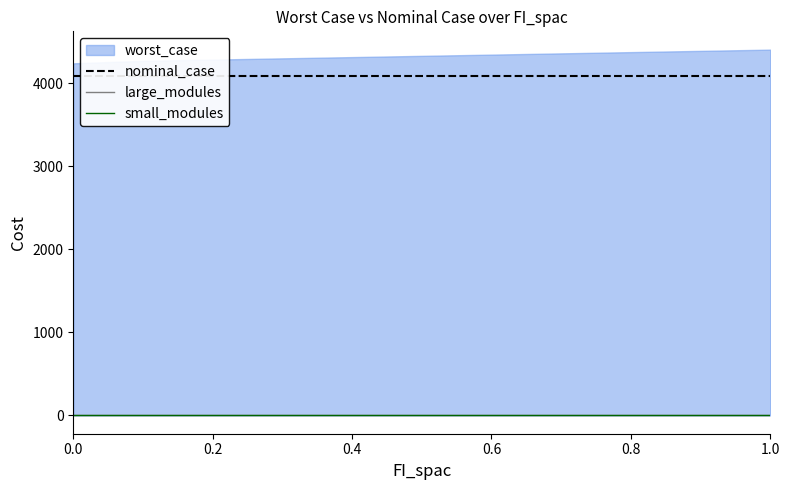

What position from the left is 0.2?

3